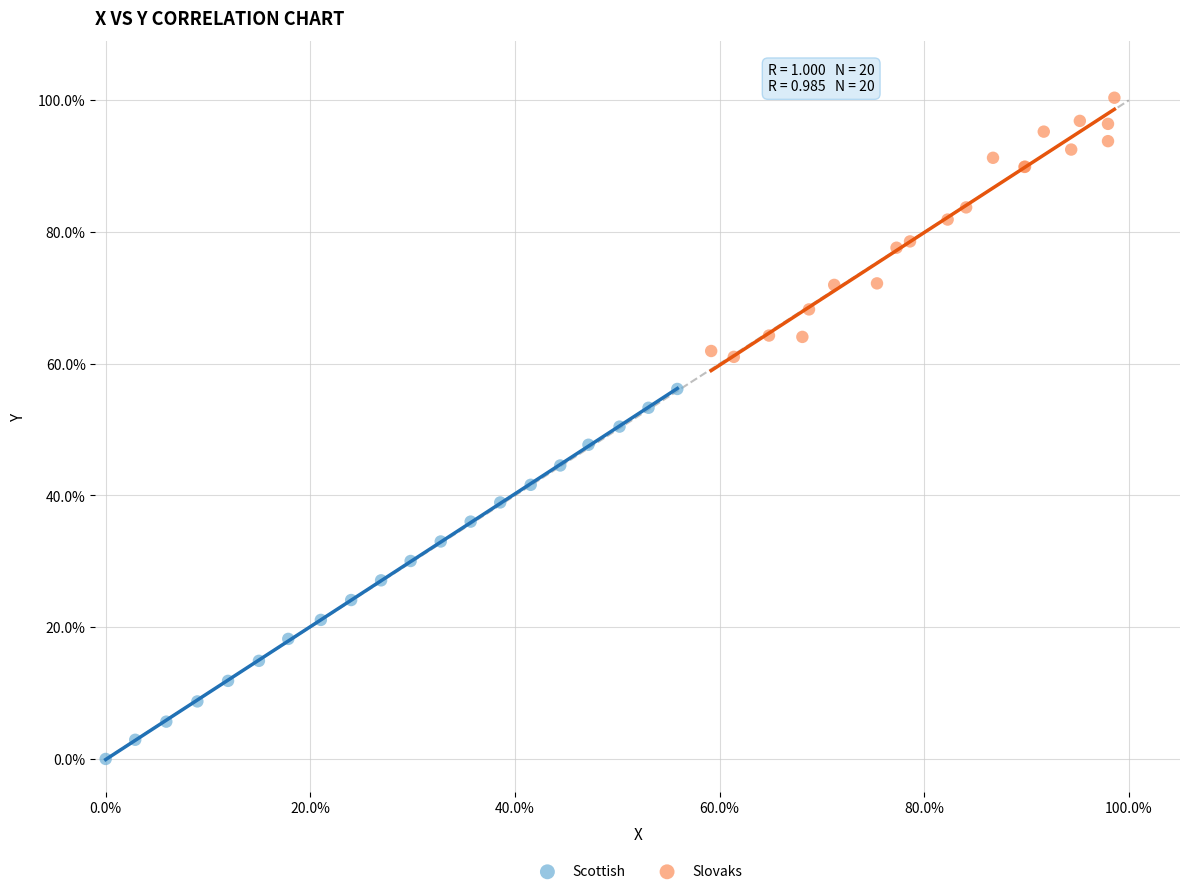

What are all the series names shown in the legend?

Scottish, Slovaks